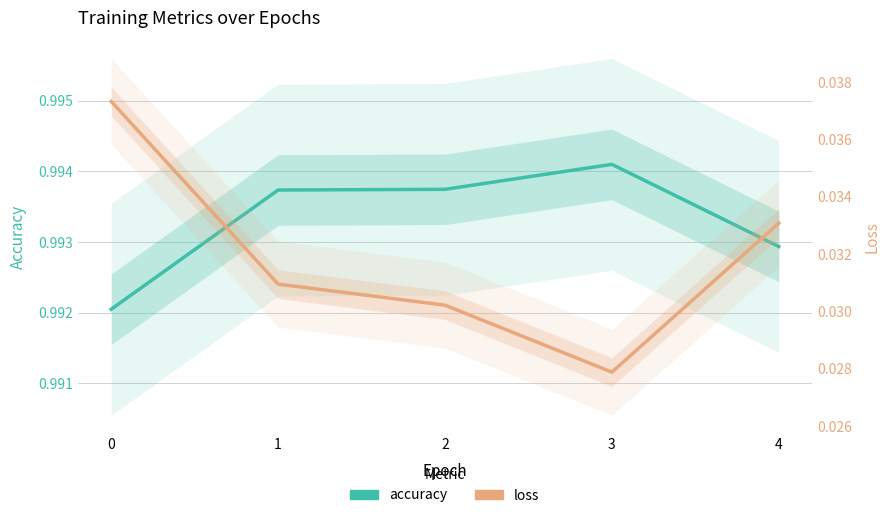

True or false: accuracy has a value of 0.4 at 2.

False